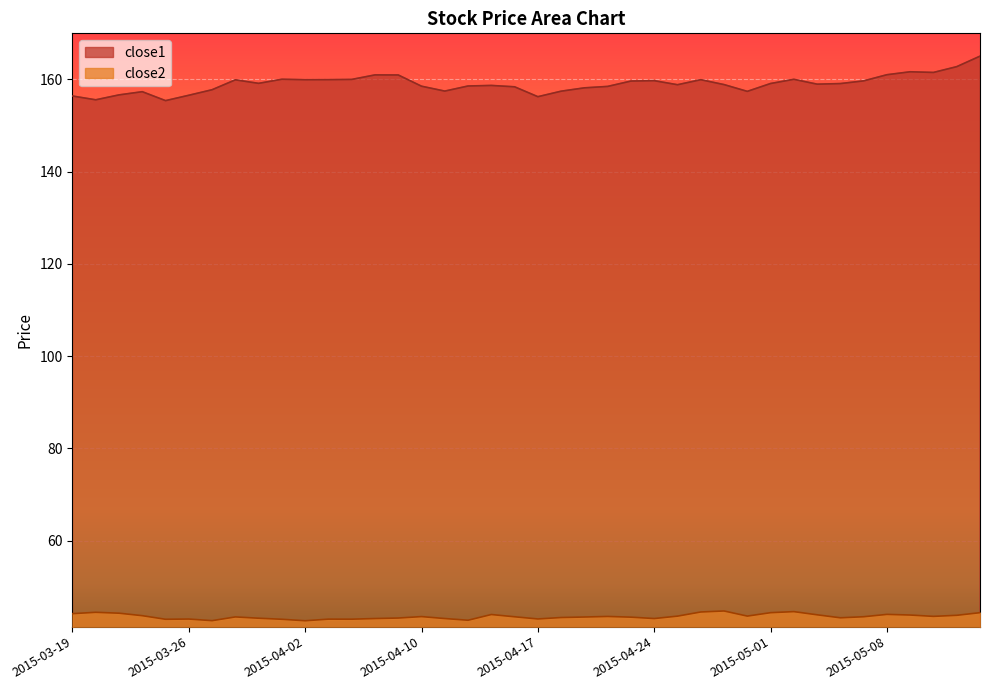

At how many categories does at least one series exceed 109?

40